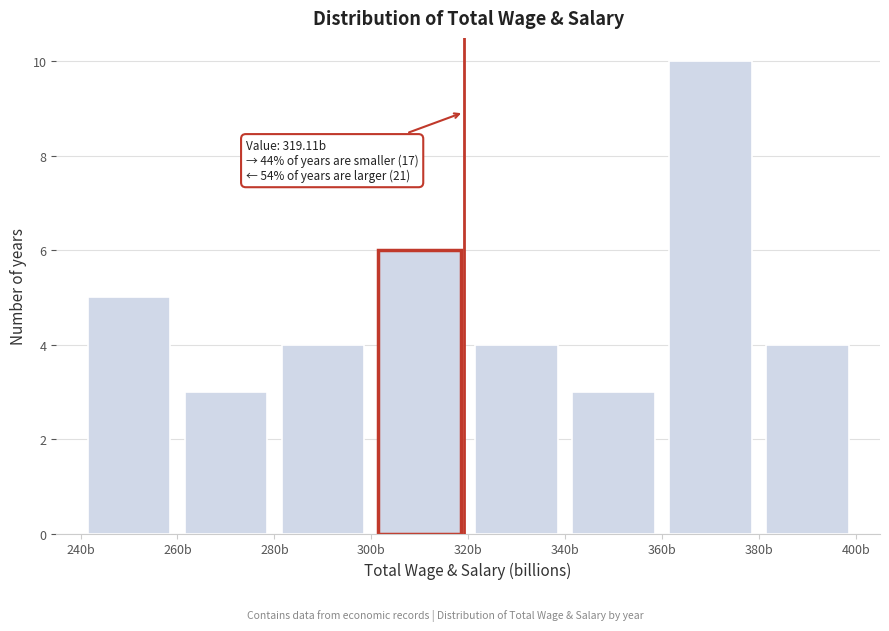

Which range on the x-axis has the tallest bar?

360 to 380